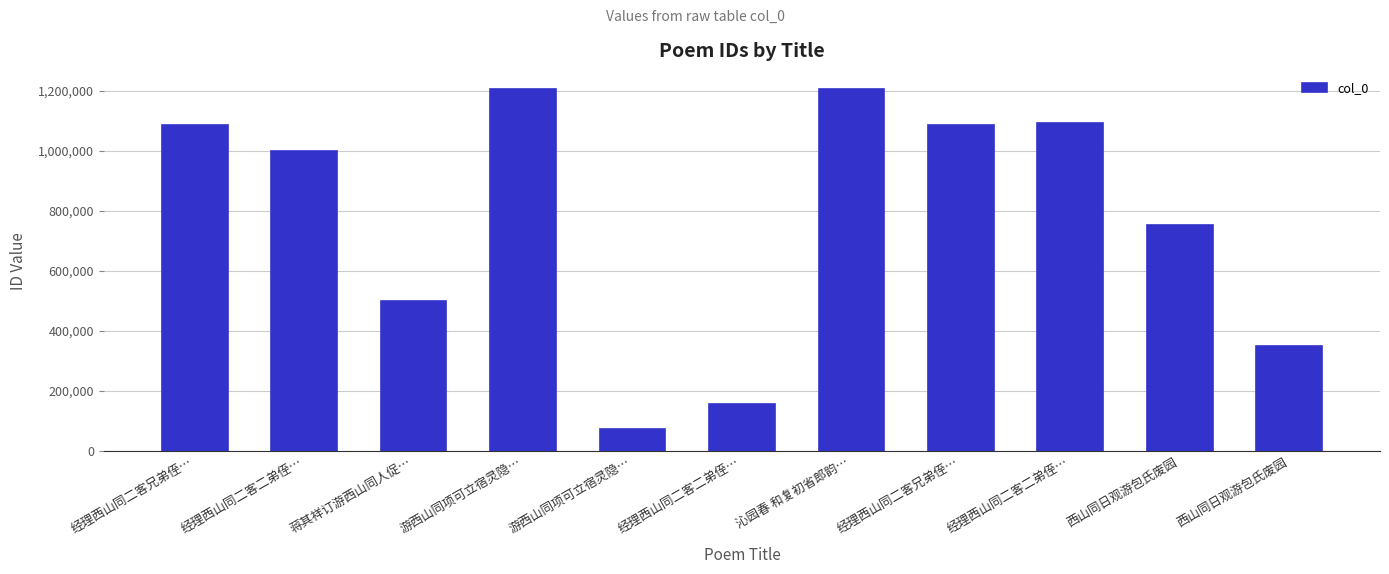

Rank the categories by value from highest to lowest.

游西山同项可立宿灵隐…, 沁园春 和复初省郎韵…, 经理西山同二客二弟侄…, 经理西山同二客兄弟侄…, 经理西山同二客兄弟侄…, 经理西山同二客二弟侄…, 西山同日观游包氏废园, 蒋其祥订游西山同人促…, 西山同日观游包氏废园, 经理西山同二客二弟侄…, 游西山同项可立宿灵隐…